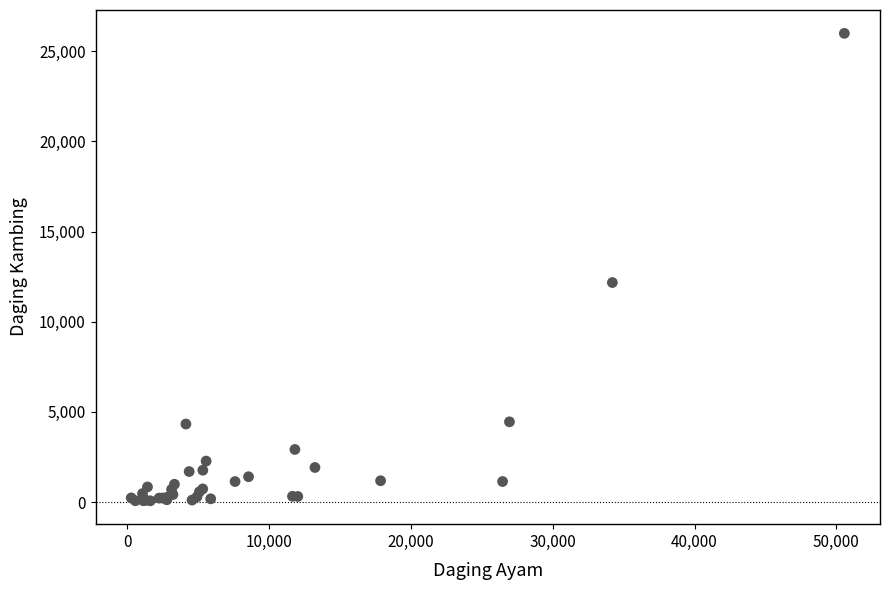

What Y value in the scatter plot is closest to 13034?

12177